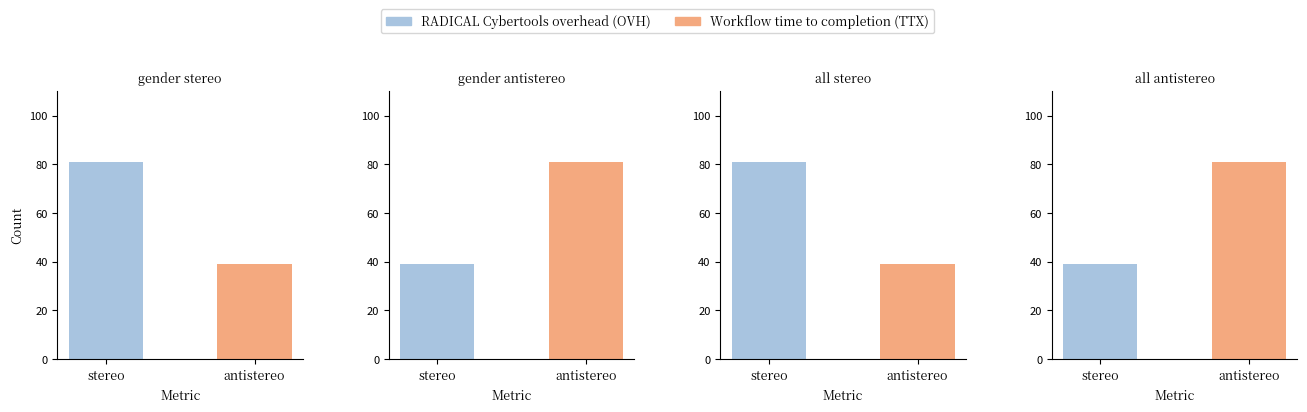

What is the total value across all series at gender?

120